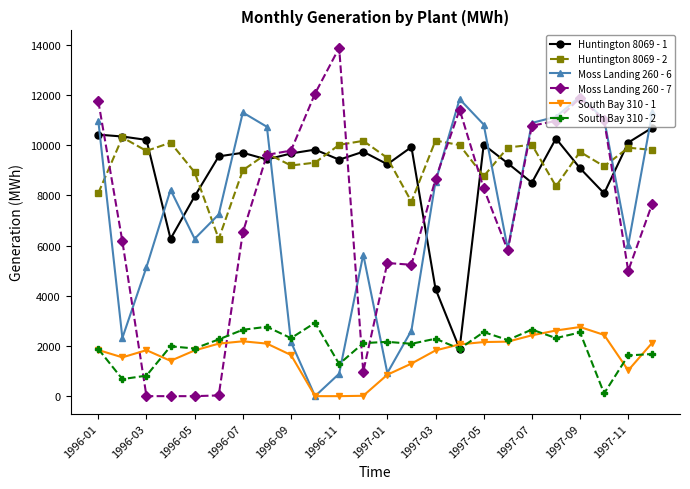

Which series has the largest range (max minus min)?

Moss Landing 260 - 7